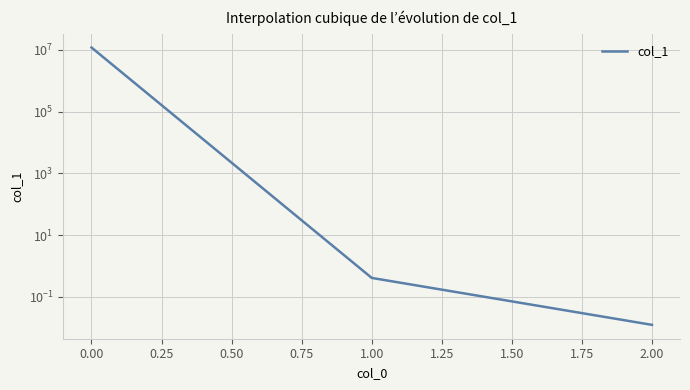

Between 0.25 and −0.25, which is larger?

−0.25